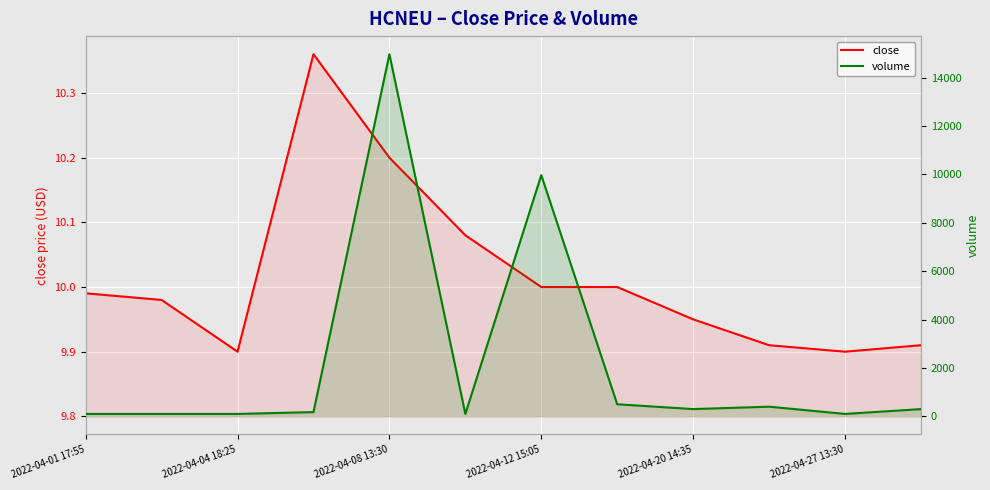

List the series in order of their peak value, highest first.

volume, close